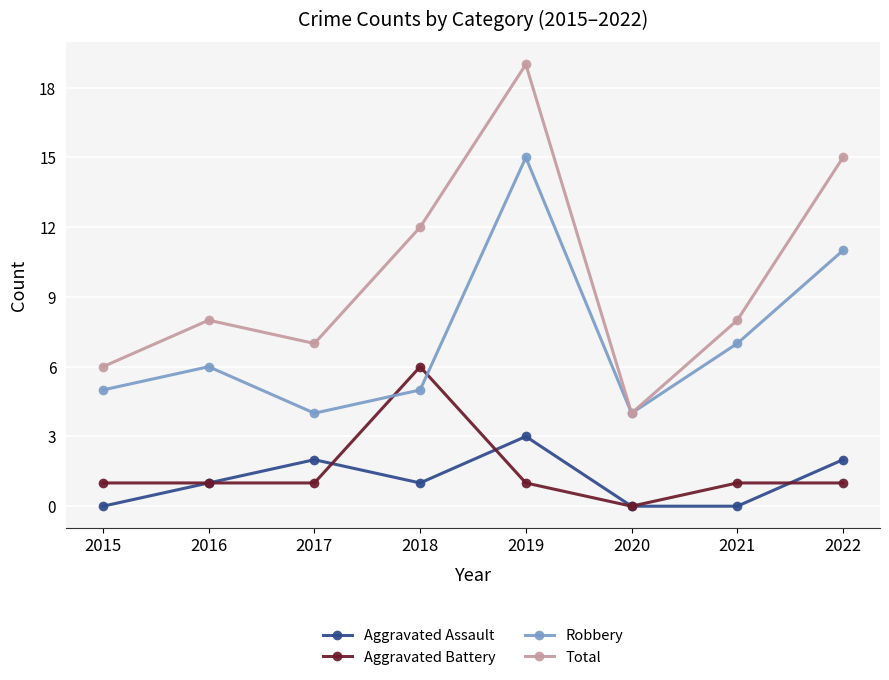

What is the value of the Robbery point at the 8th from the left?

11